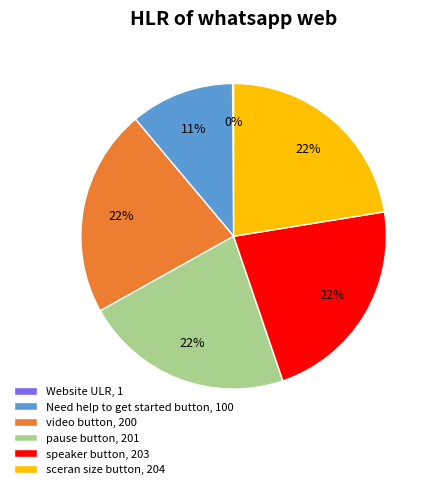

Is the sum of pause button, 201 and speaker button, 203 greater than half?

No